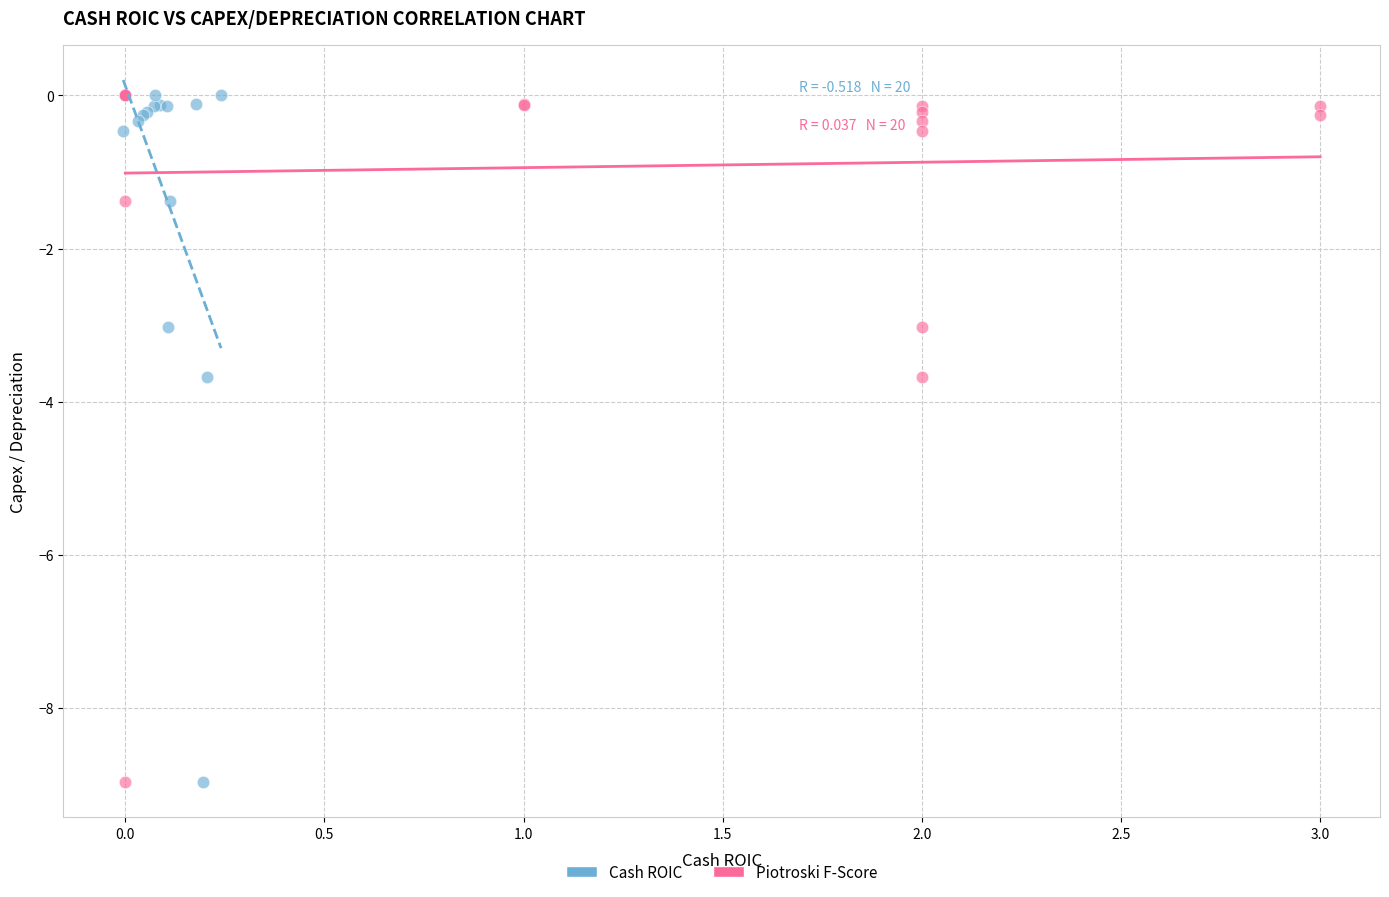

What are all the series names shown in the legend?

Cash ROIC, Piotroski F-Score